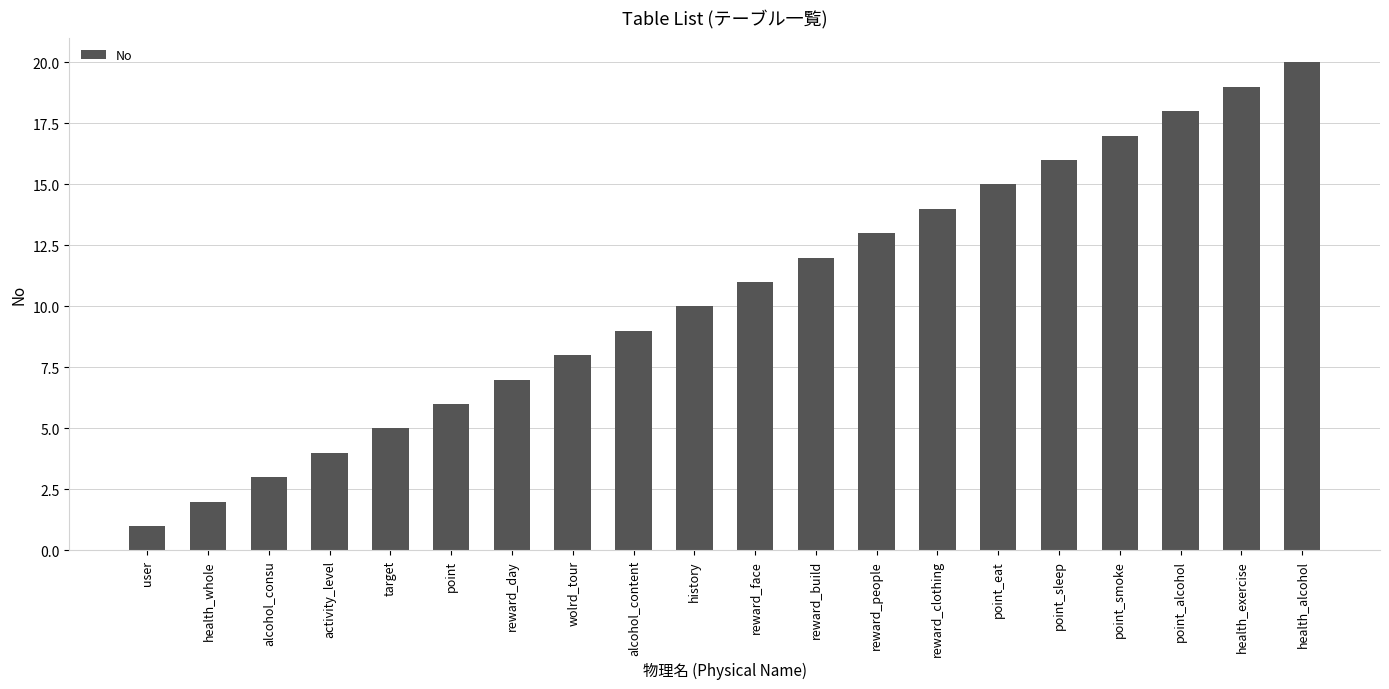

How many bars are there in total?

20